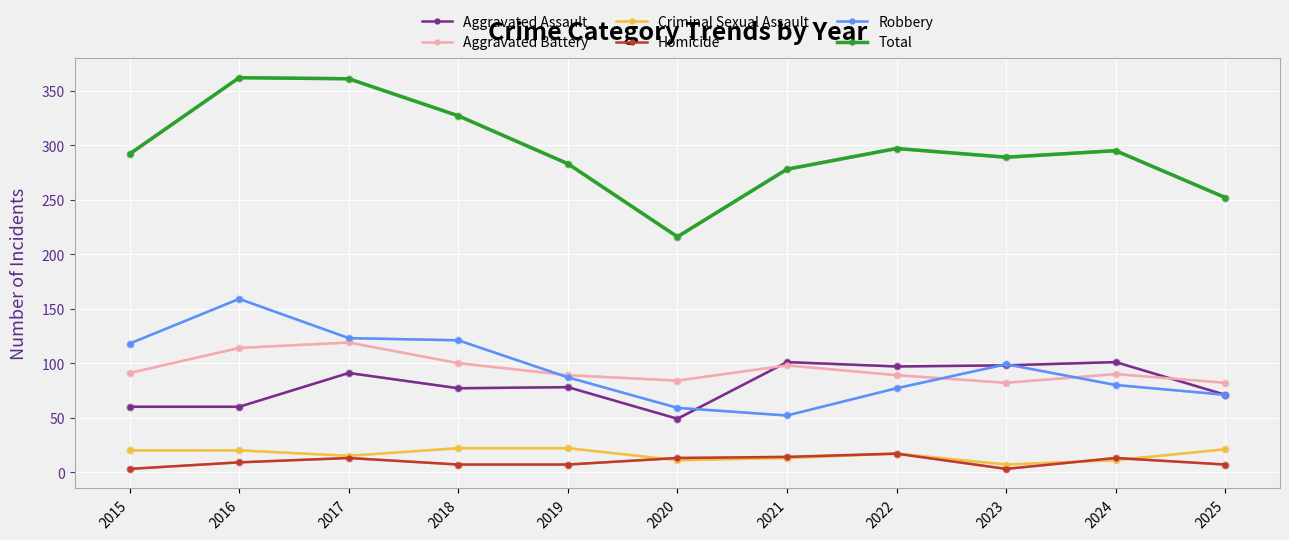

Does the chart display data point markers on the line(s)?

Yes